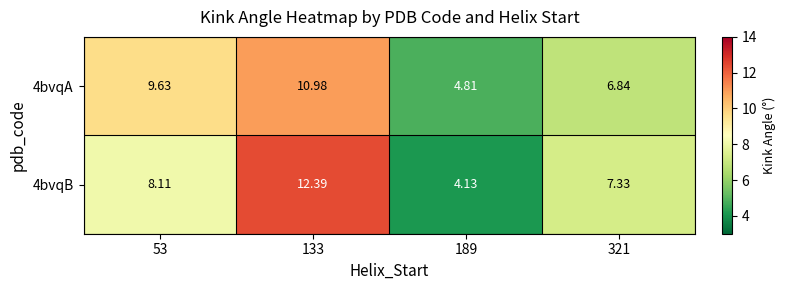

At which category is the sum across all series the highest?

133